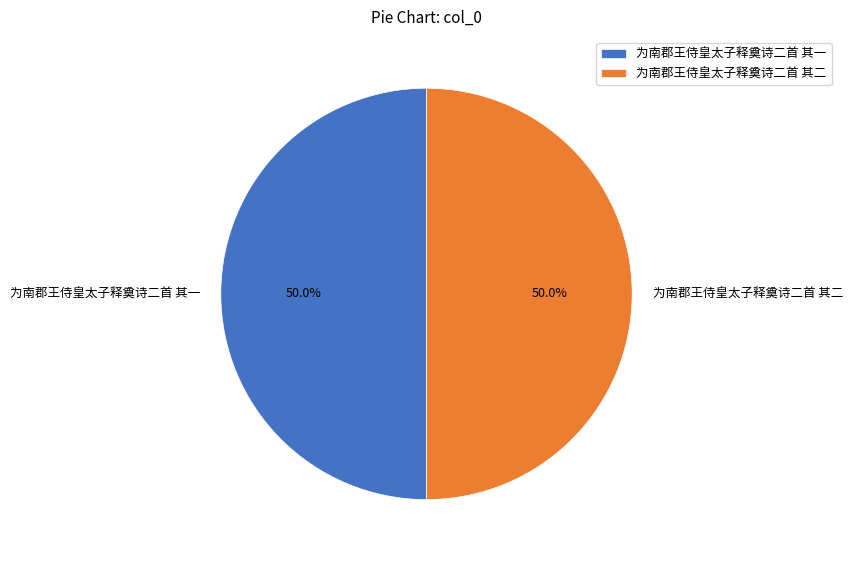

The 为南郡王侍皇太子释奠诗二首 其一 slice represents 44% of the pie. True or false?

False